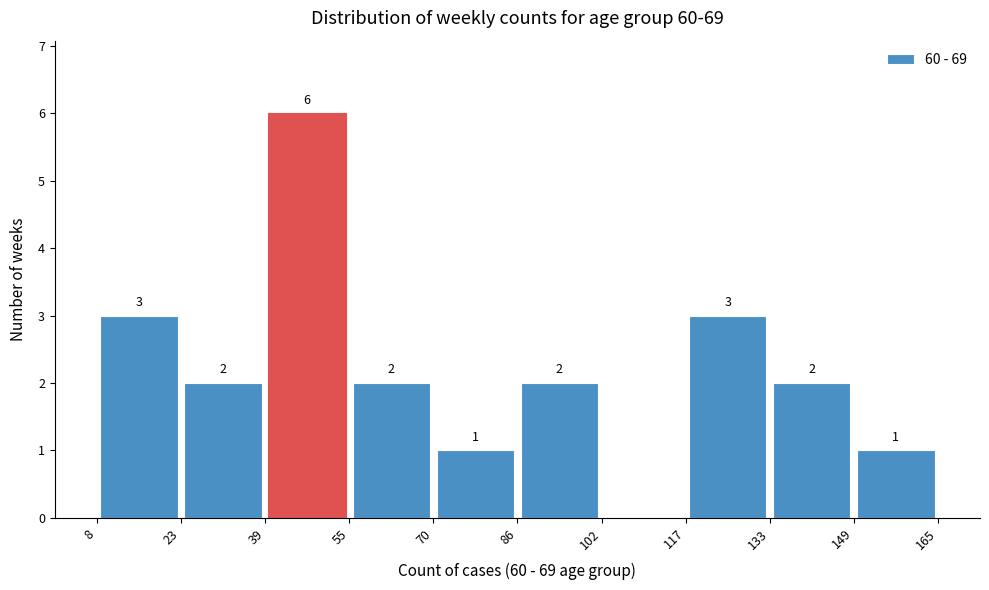

Which range on the x-axis has the tallest bar?

39 to 55